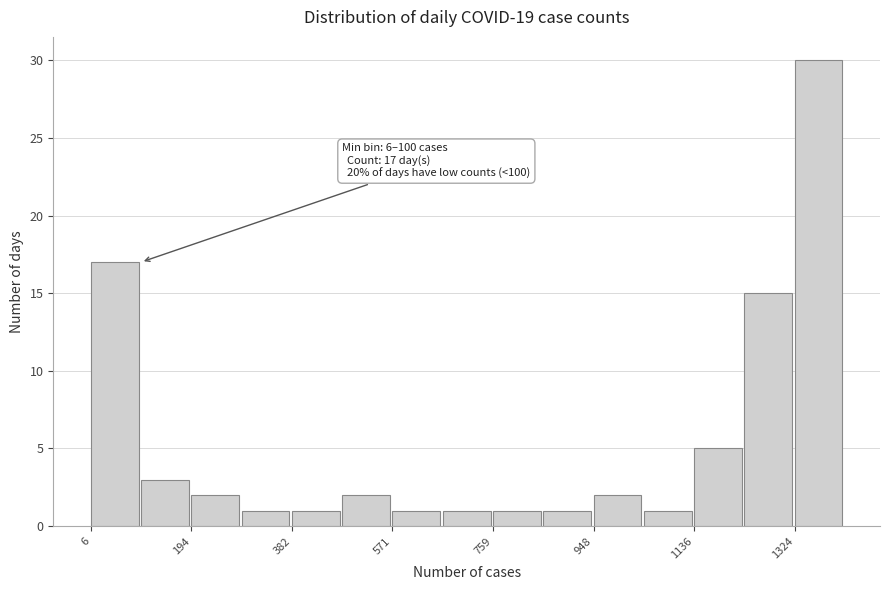

Over which range of the x-axis is the bar tallest?

1320 to 1420